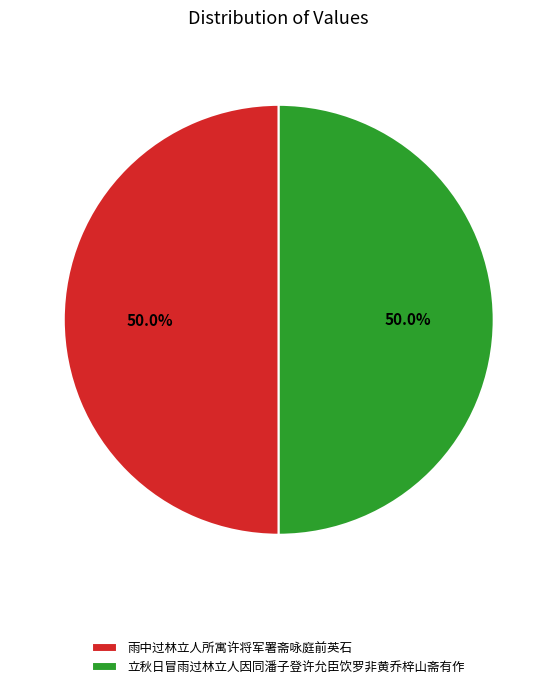

True or false: 立秋日冒雨过林立人因同潘子登许允臣饮罗非黄乔梓山斋有作 accounts for 50% of the total.

True